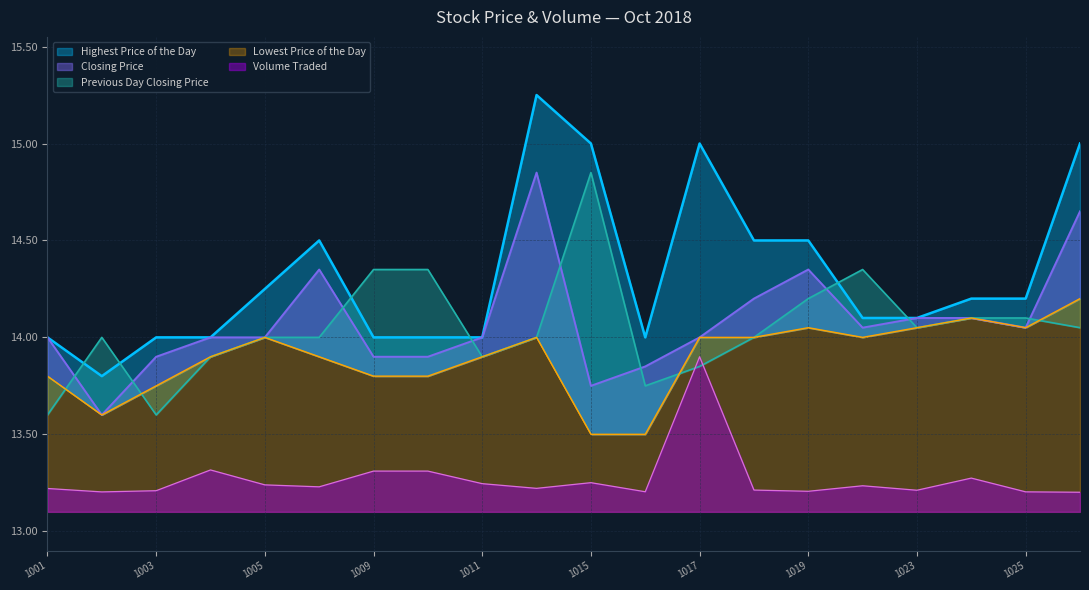

What is the total value across all series at 20181004?

69.1